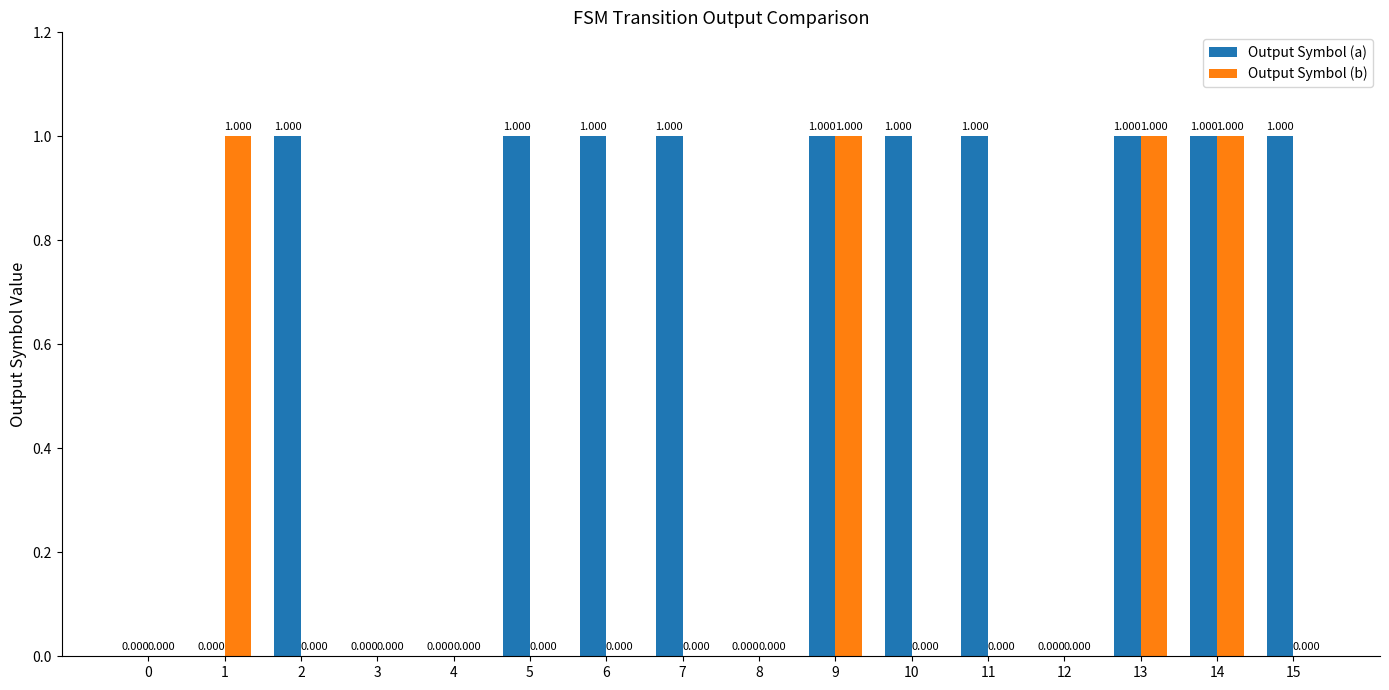

Count the Output Symbol (b) values in the range 0 to 1.

16